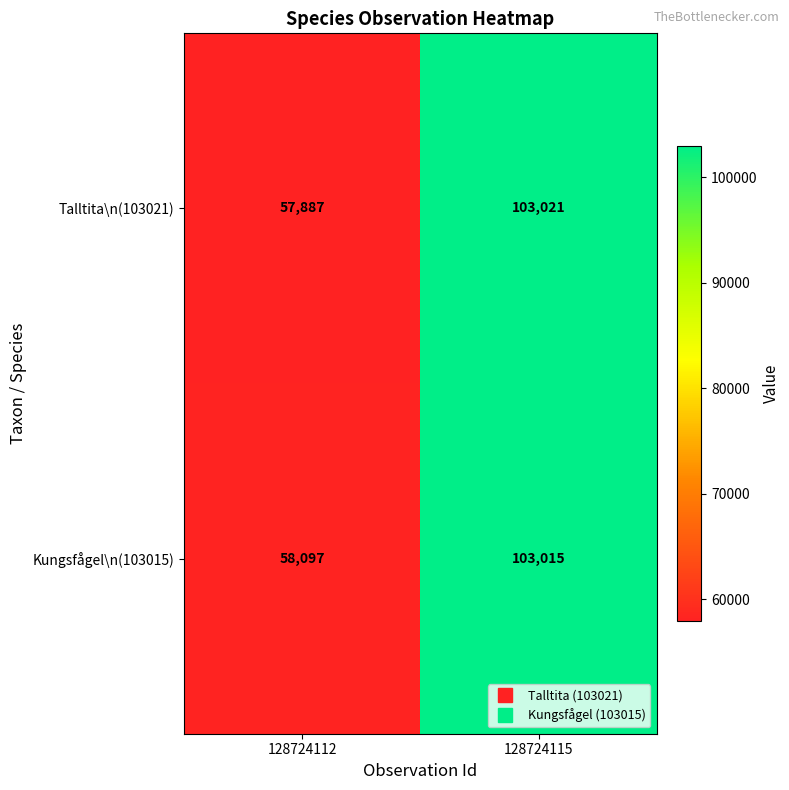

What is the lowest value of the Kungsfågel\n(103015) series?

58097